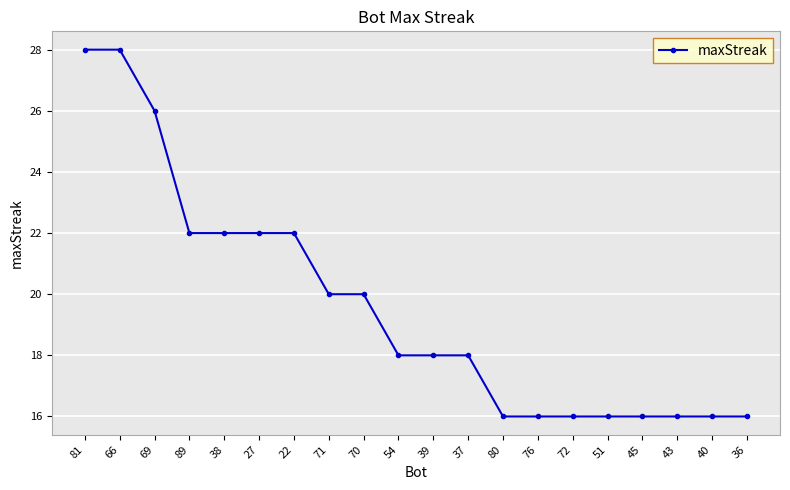

Between 69 and 76, which is larger?

69